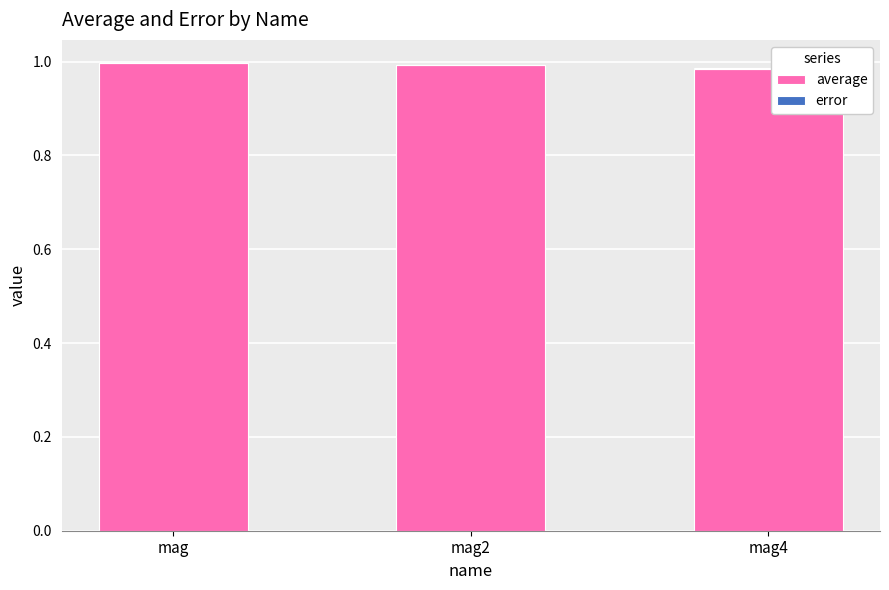

What is the sum of the average values at mag4 and mag?

2.0